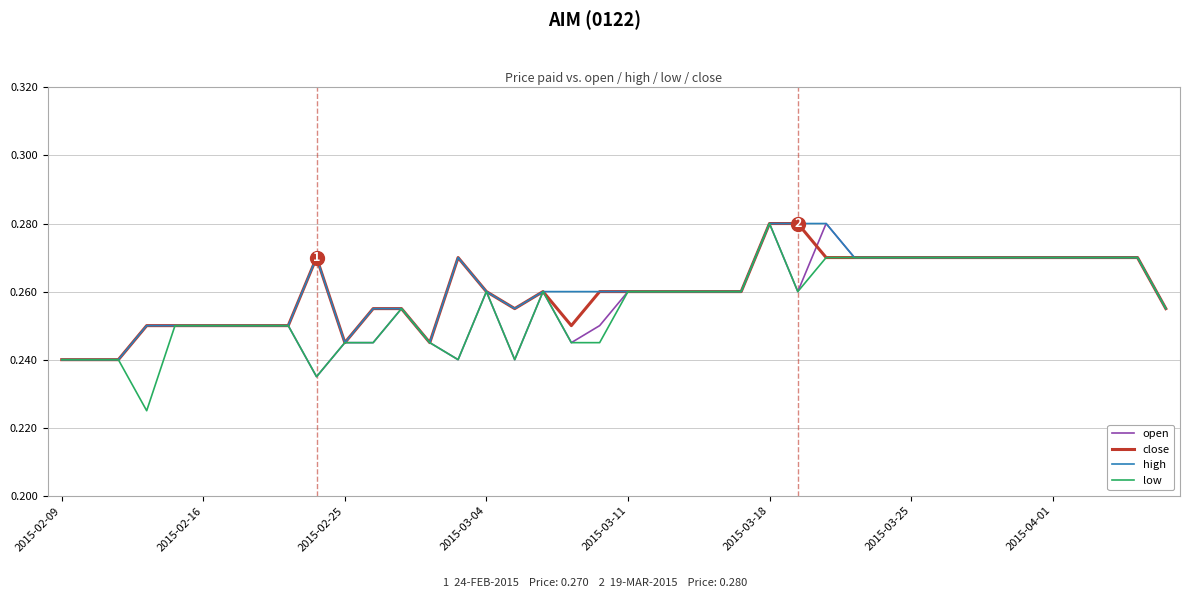

Which series has the largest range (max minus min)?

low